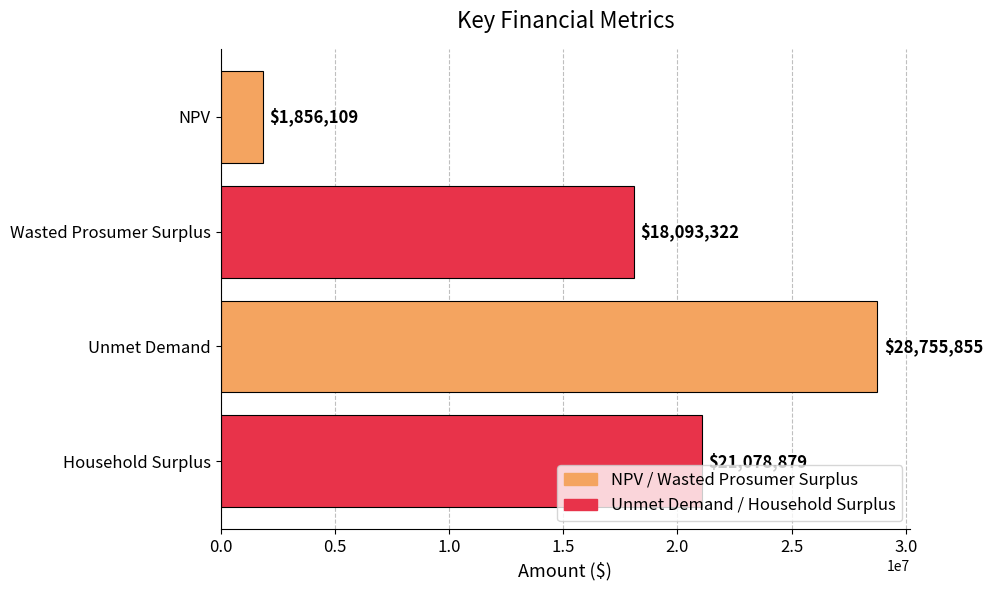

What is the value of the 2nd bar from the top?

18093321.8